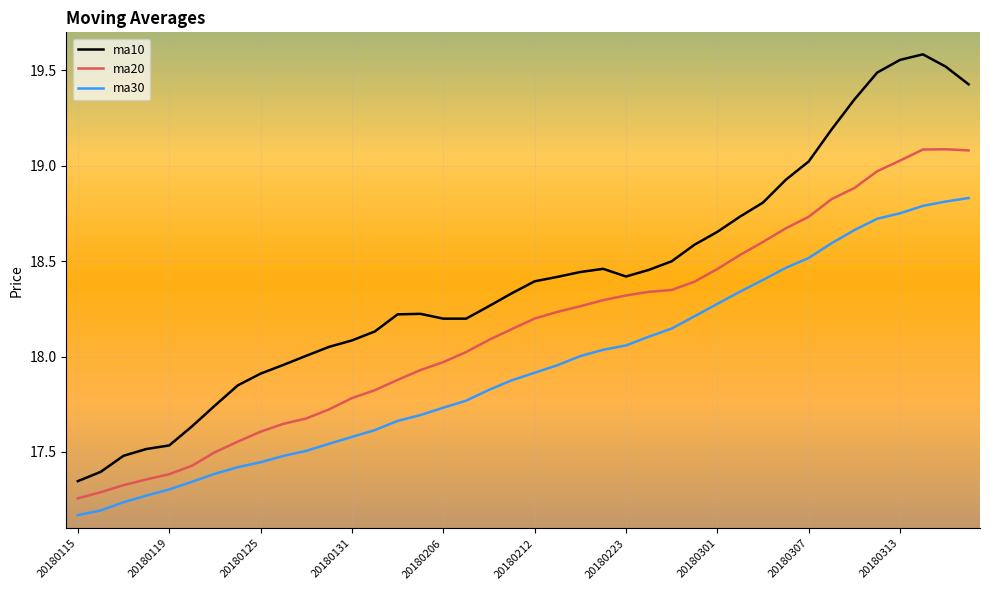

What is the difference between the maximum and minimum values in the ma20 series?

1.8